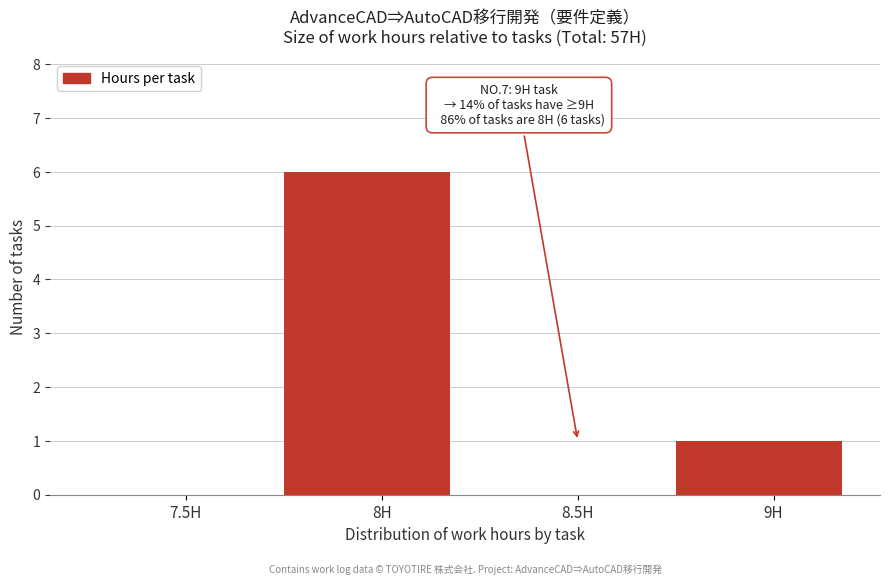

Reading left to right, list all the values displayed in this chart.

7.5H=0	8H=6	8.5H=0	9H=1